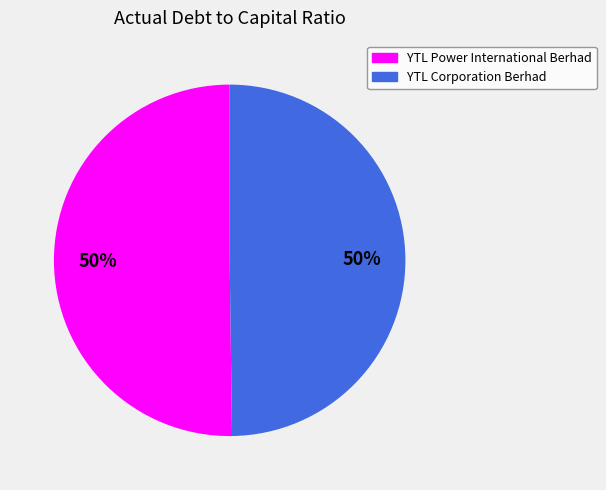

Combined, do YTL Corporation Berhad and YTL Power International Berhad account for over 50%?

Yes